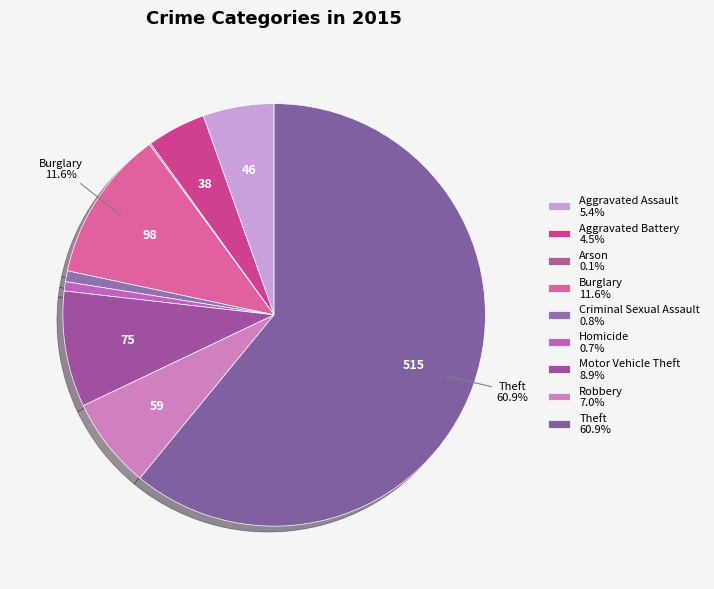

Does Theft account for over 50% of the chart?

Yes